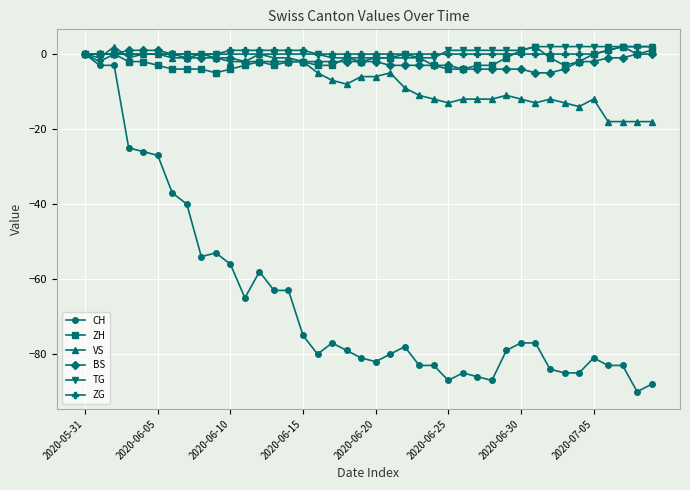

What is the sum of all TG values?

14